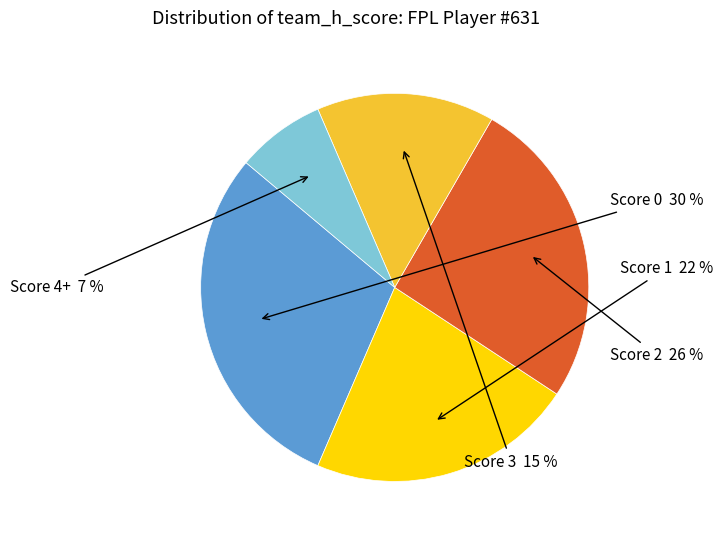

Is there a majority slice in this chart?

No